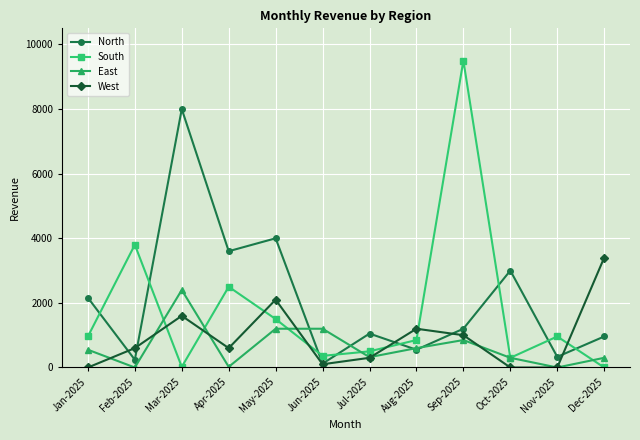

What is the difference between the highest and lowest values at Jan-2025?

2160